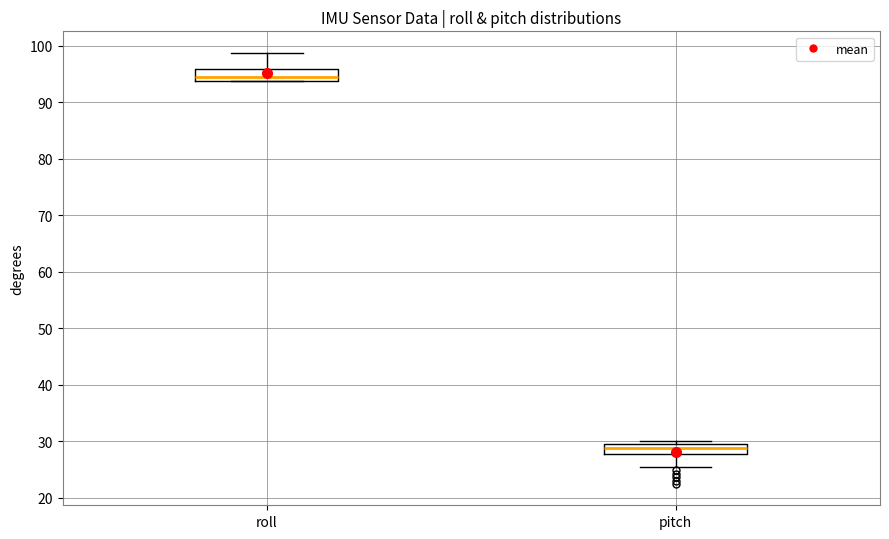

Which box has the lowest median line?

pitch